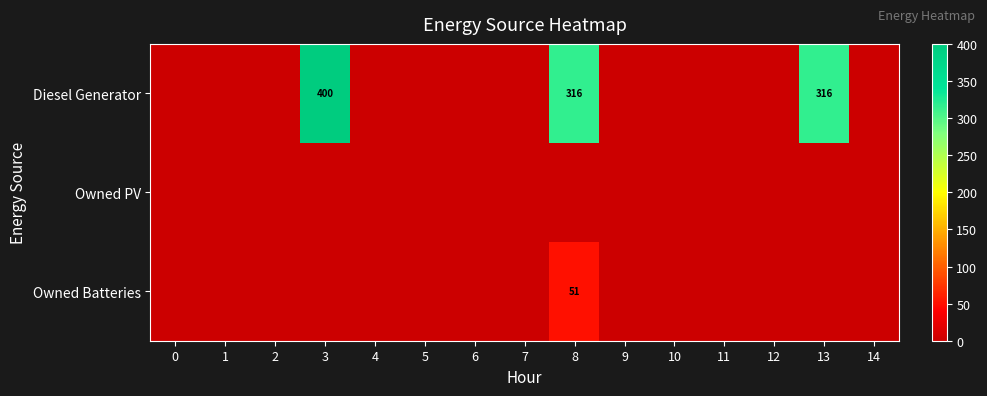

The Owned Batteries series shows 24 at 8. True or false?

False